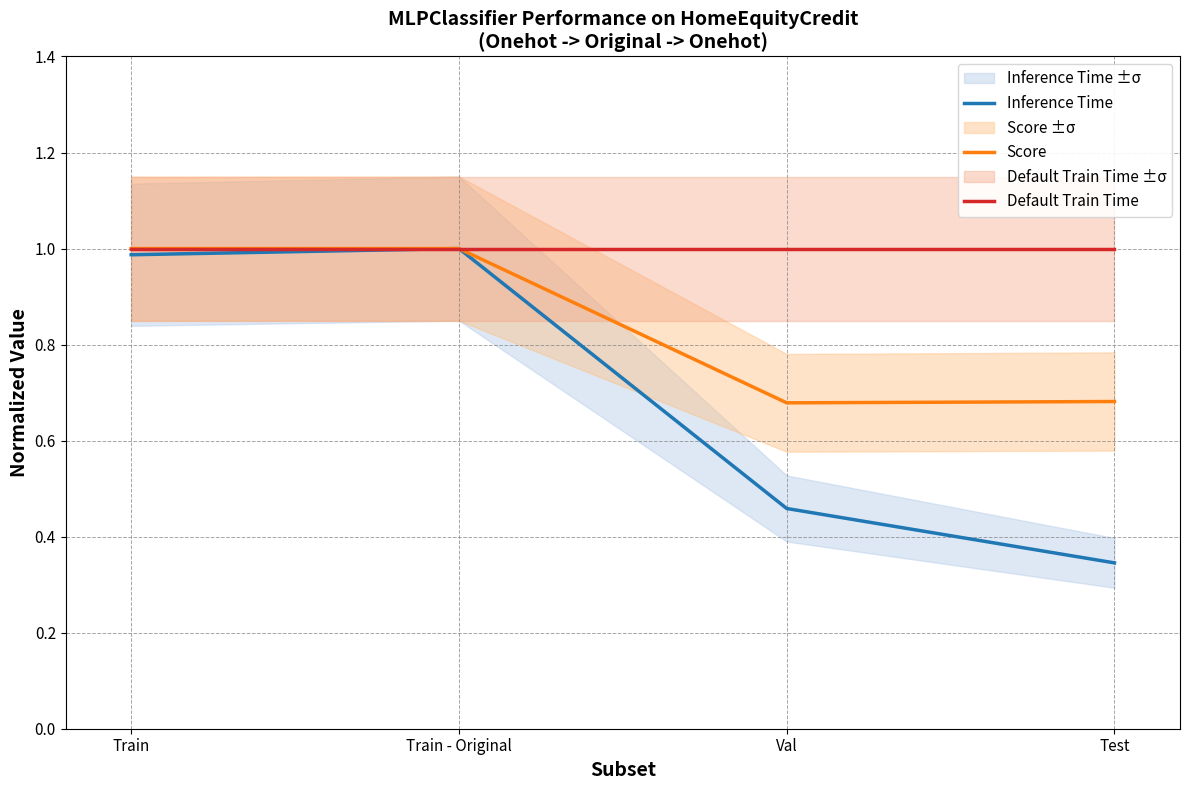

What is the sum of all Inference Time values?

2.8